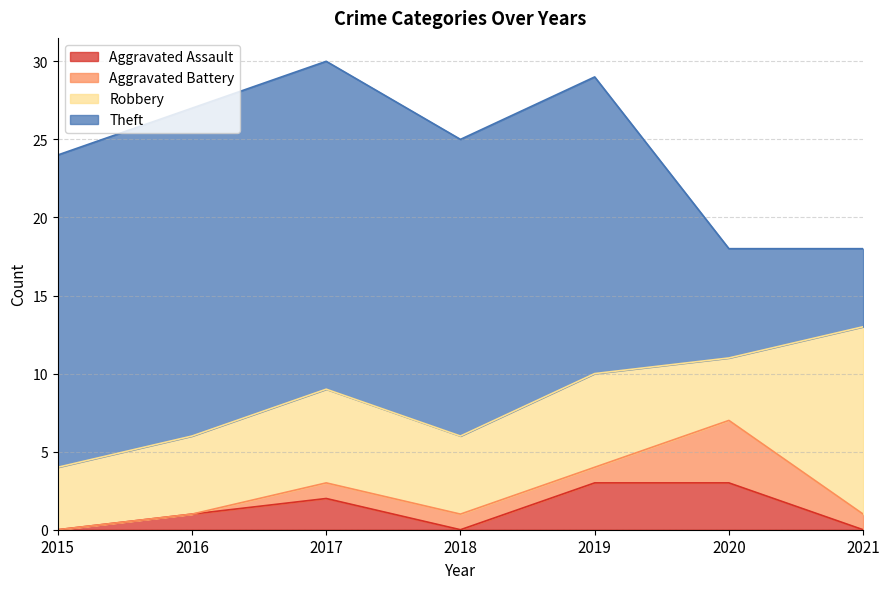

Which series ends up on top after the final intersection of Aggravated Assault and Aggravated Battery?

Aggravated Battery